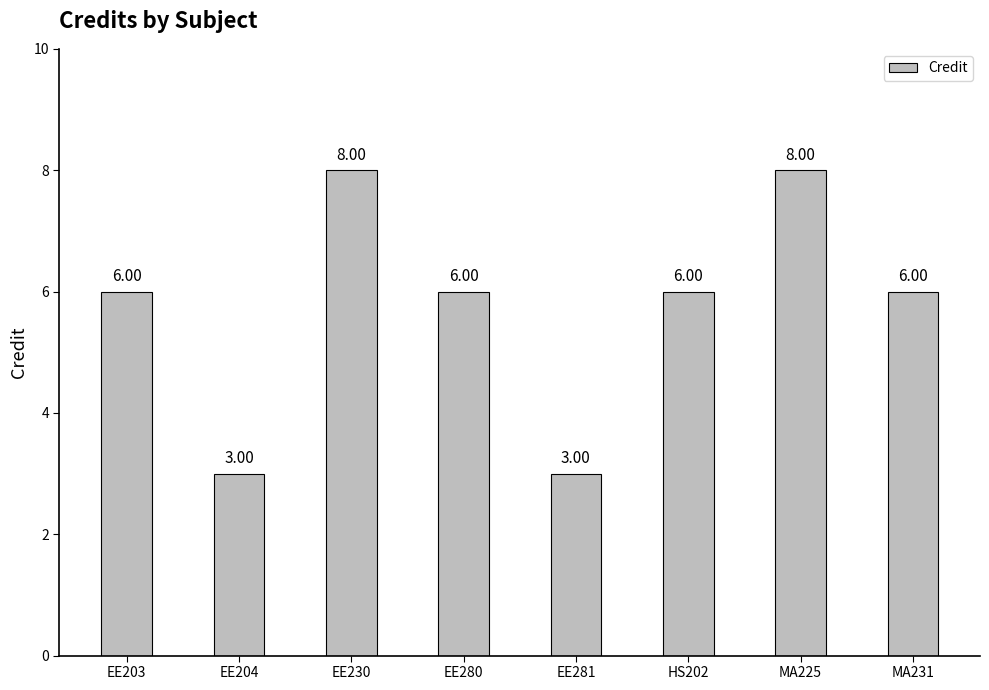

Which has a higher value, EE230 or MA231?

EE230